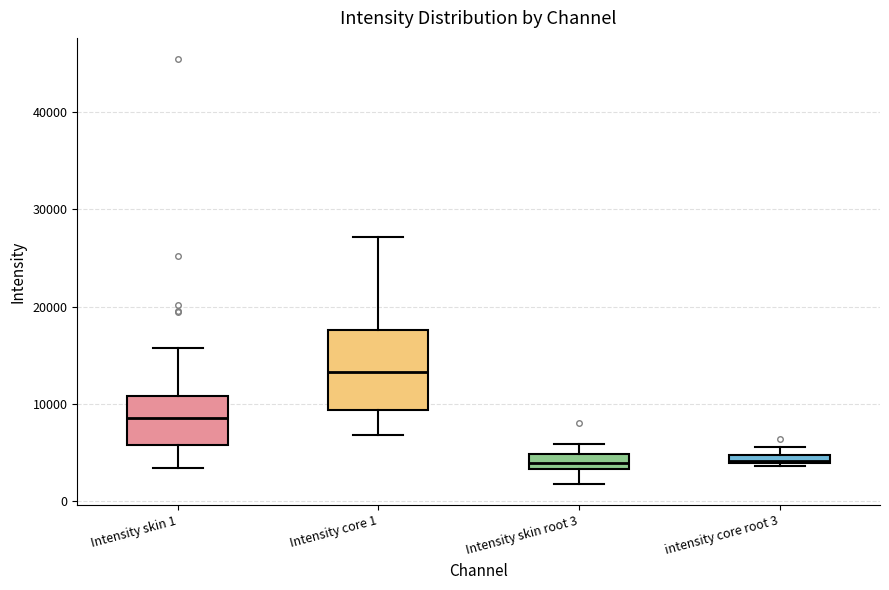

Where is the lower edge of the box for intensity core root 3 on the y-axis? The values are not printed on the chart, so give them approximately, as read against the axis.

4000